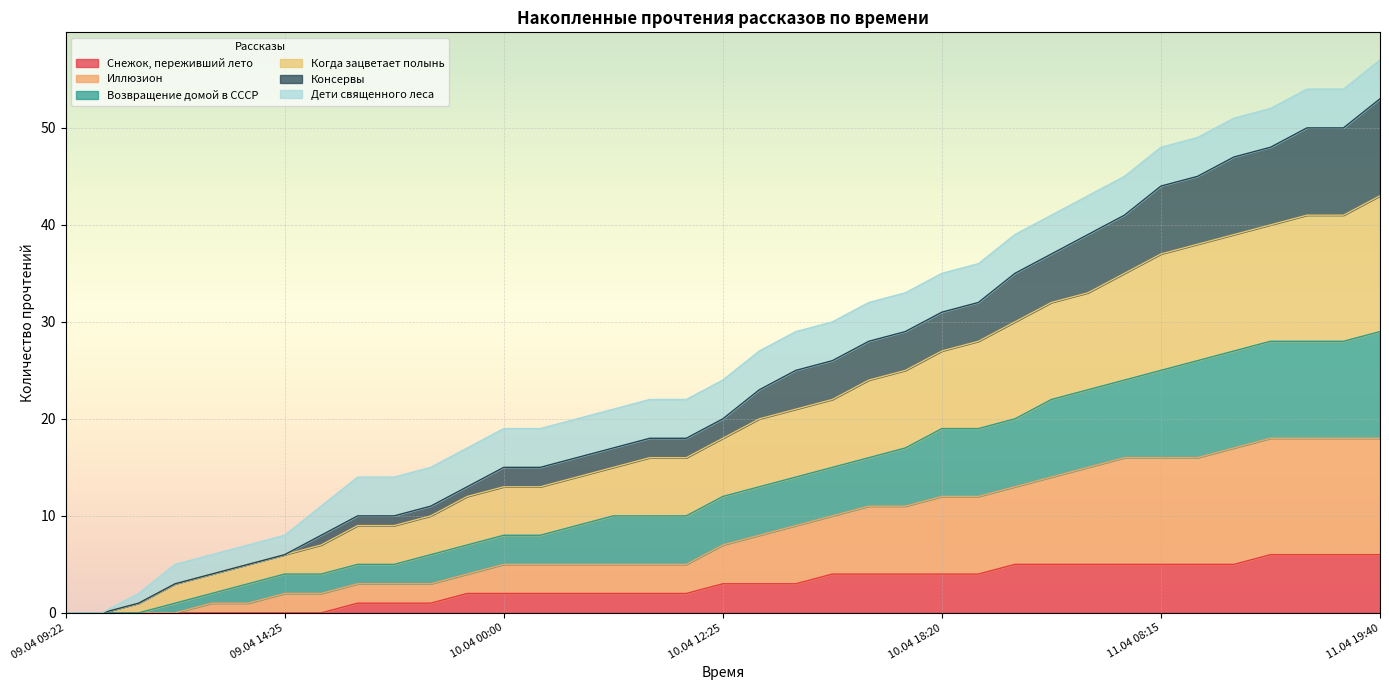

Which category has the lowest value in the Возвращение домой в СССР series?

09.04 09:22